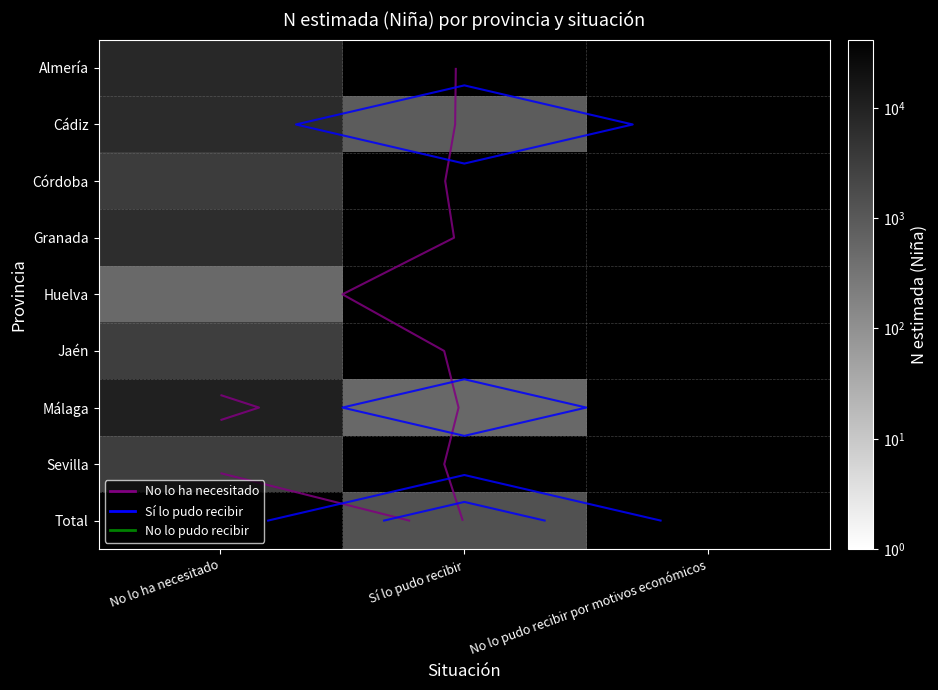

At how many categories does at least one series exceed 20581?

1